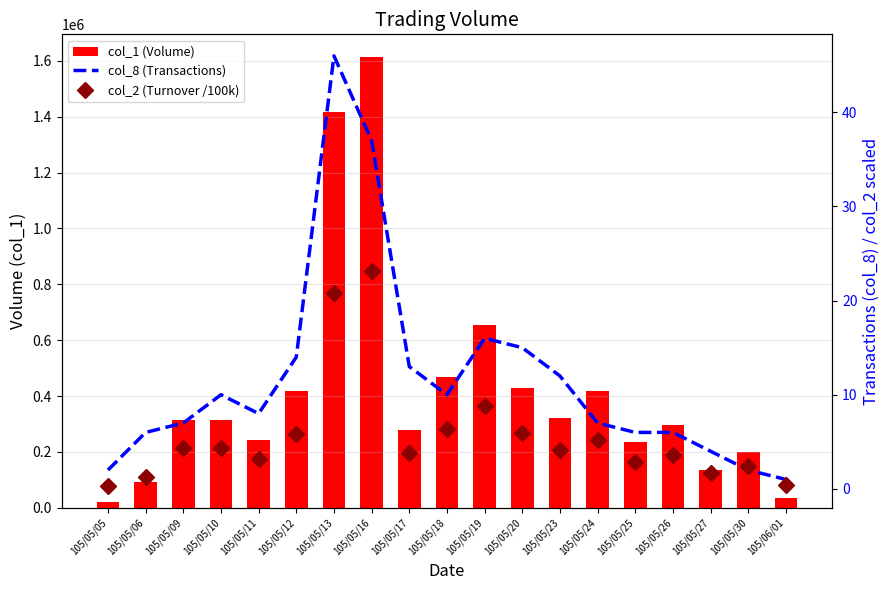

What is the label of the 8th bar from the left?

105/05/16